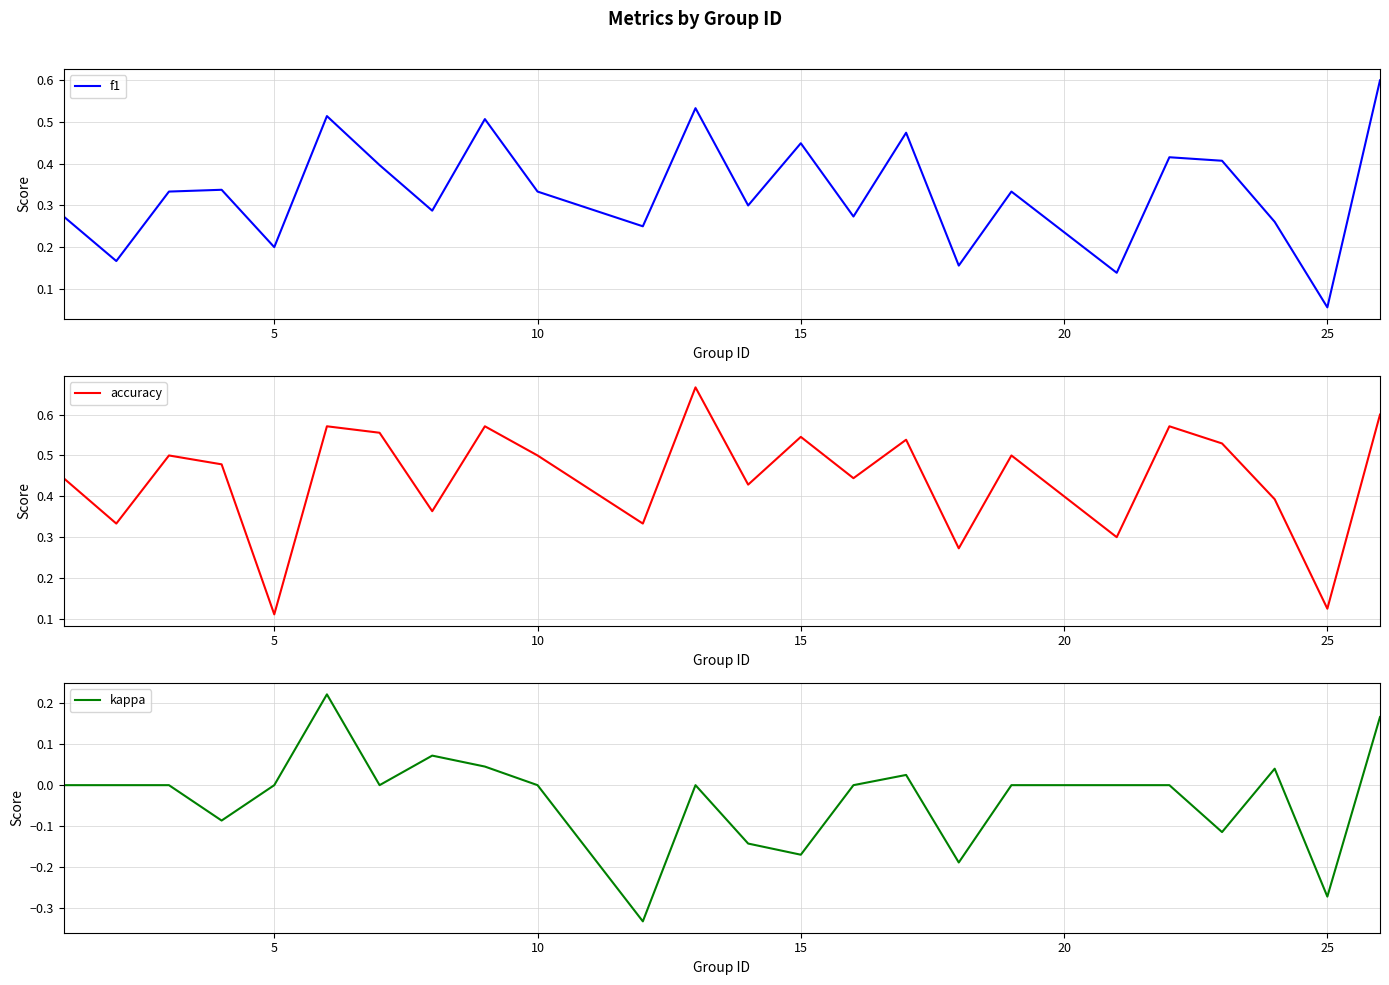

True or false: kappa and f1 cross at least once.

False